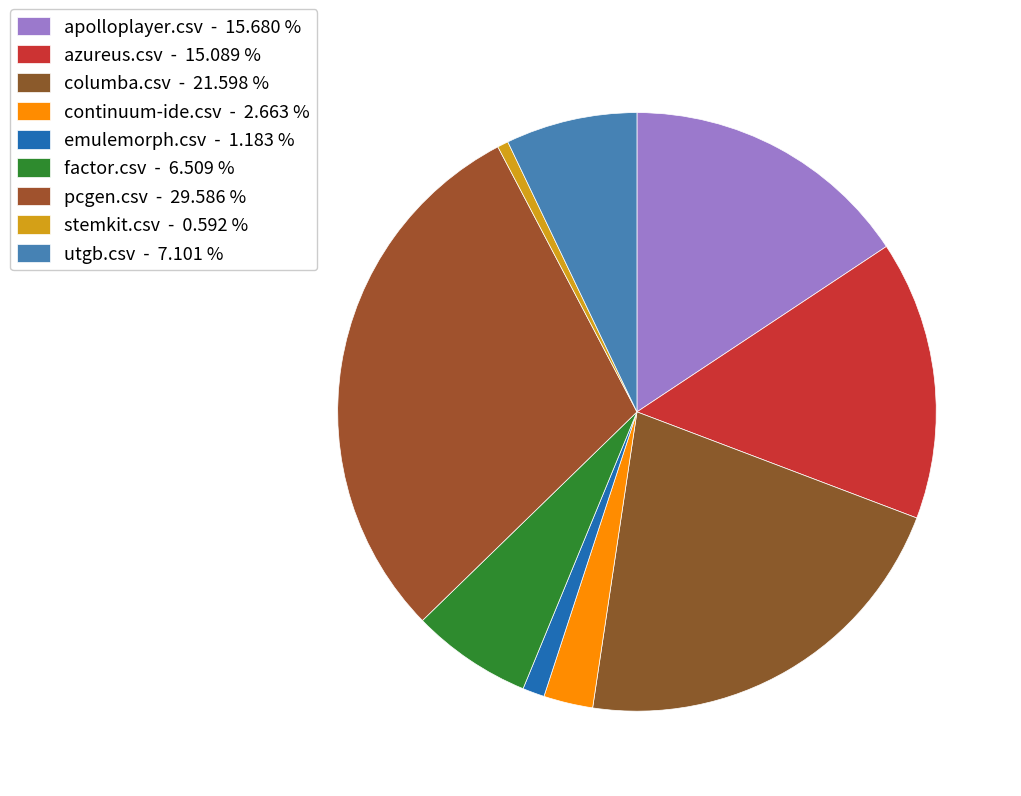

How many segments does this pie chart have?

9